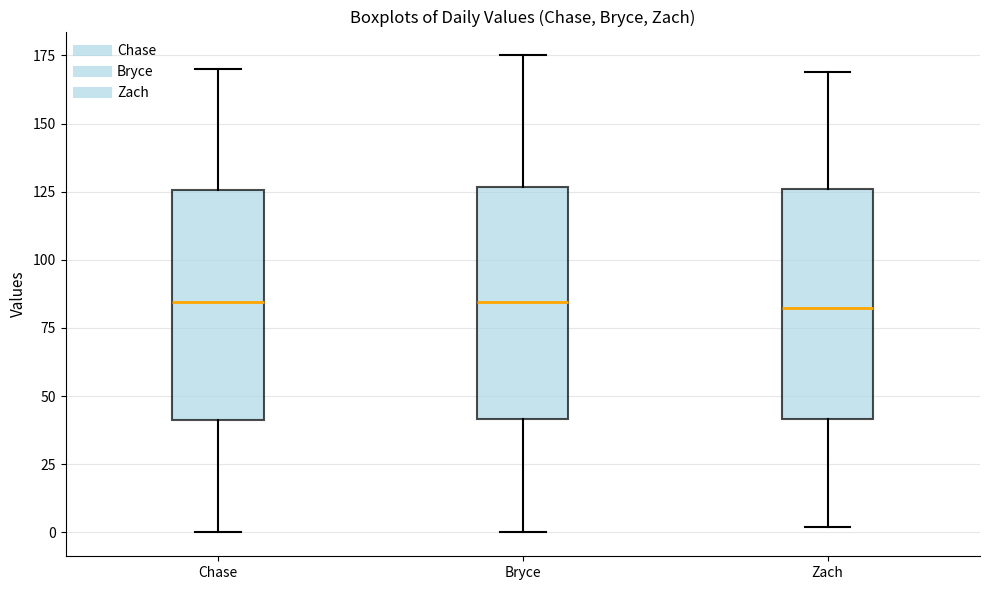

Reading left to right, read every box against the y-axis: the position of its median line, the range the box covers, and the ends of its whiskers. The values are not printed on the chart, so give them approximately, as read against the axis.

Chase: median 85, box 40 to 125, whiskers 0 to 170
Bryce: median 85, box 40 to 125, whiskers 0 to 175
Zach: median 85, box 40 to 125, whiskers 0 to 170